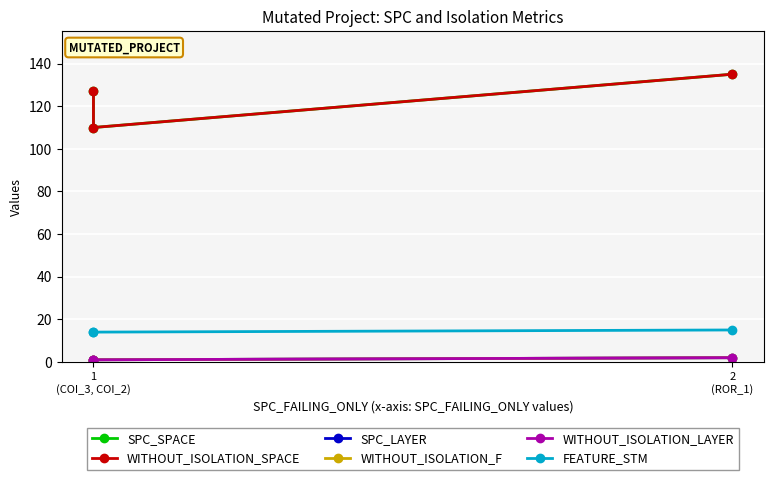

What are all the series names shown in the legend?

SPC_SPACE, WITHOUT_ISOLATION_SPACE, SPC_LAYER, WITHOUT_ISOLATION_F, WITHOUT_ISOLATION_LAYER, FEATURE_STM